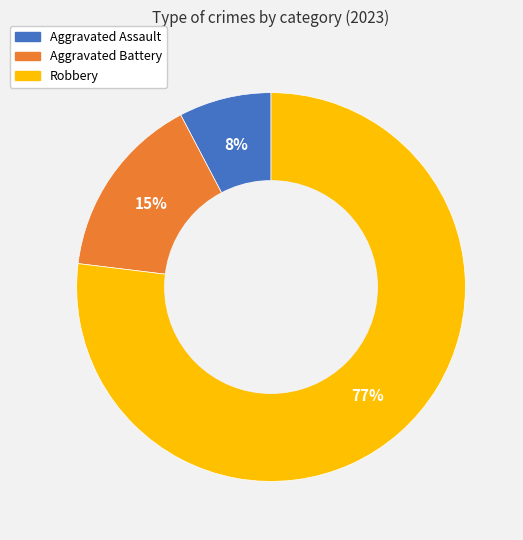

Combined, do Robbery and Aggravated Battery account for over 50%?

Yes